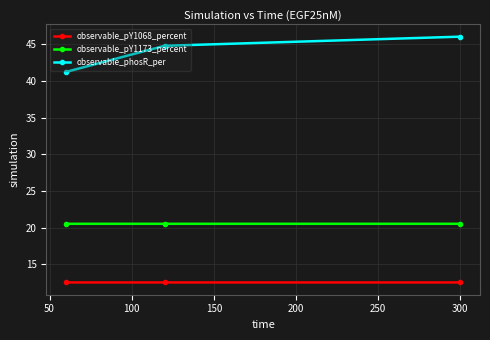

What is the value of the observable_pY1173_percent point at the 3rd from the left?

20.5